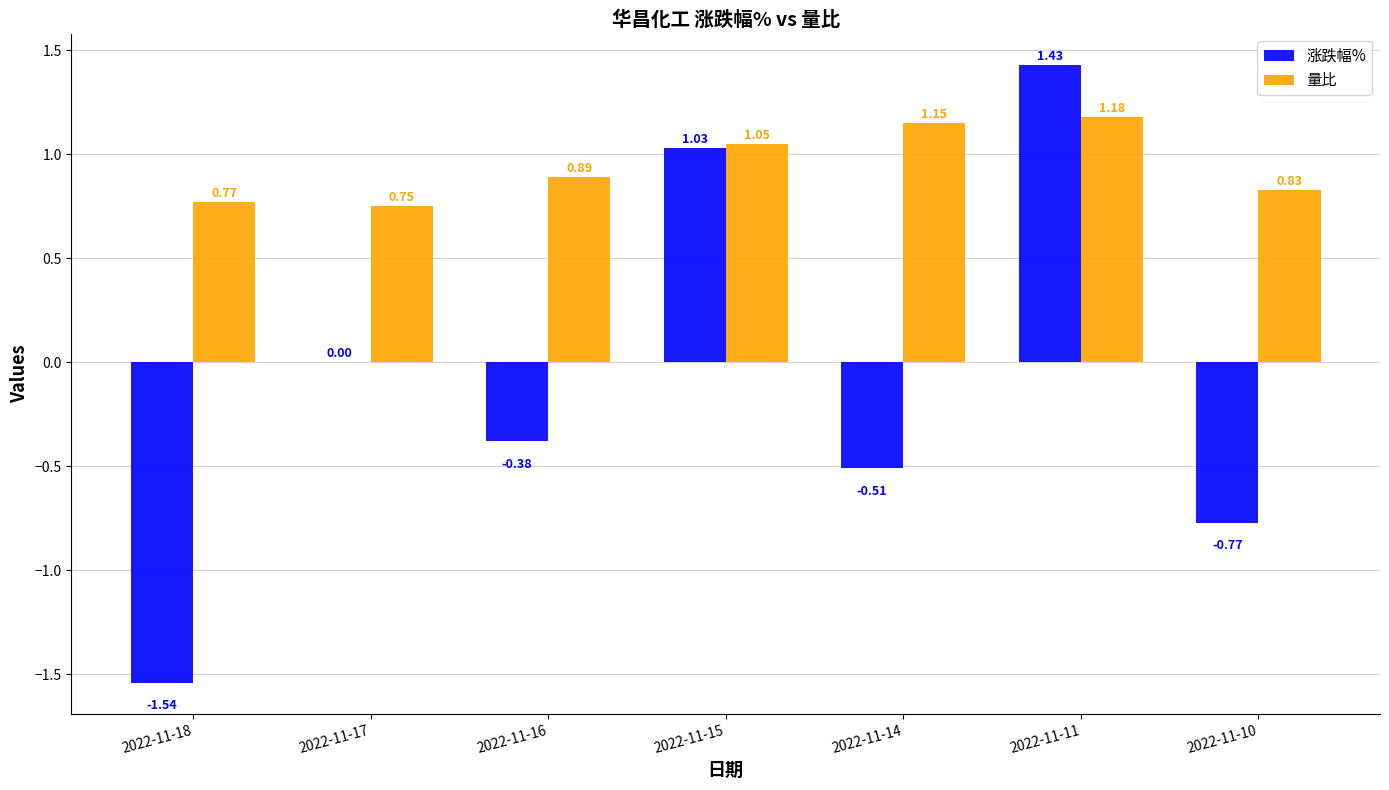

Is the value of 涨跌幅% at 2022-11-11 greater than the value of 量比 at 2022-11-15?

Yes